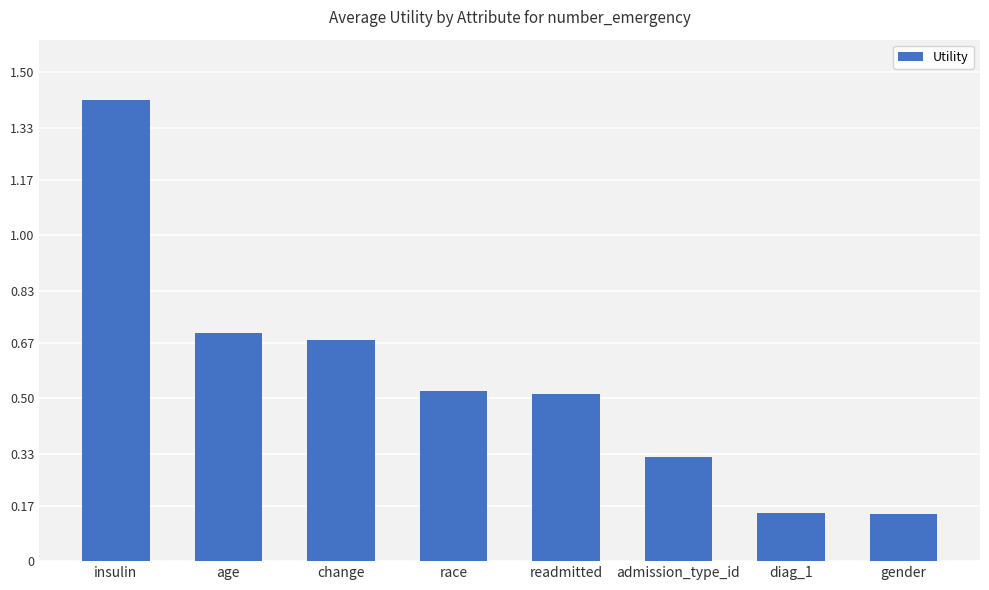

The value at insulin is 1.4. True or false?

True